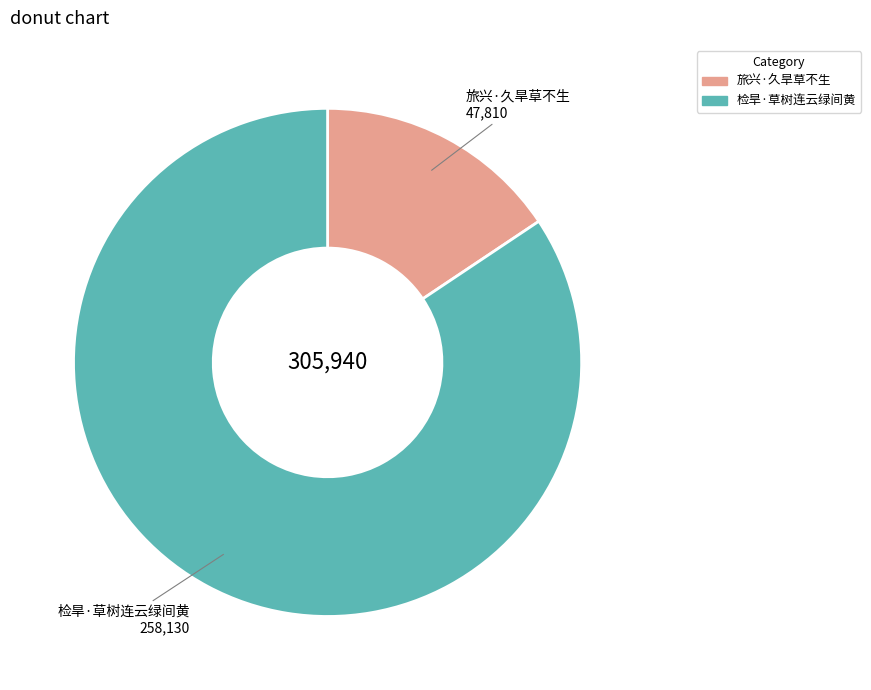

Combined, do 旅兴·久旱草不生 and 检旱·草树连云绿间黄 account for over 50%?

Yes